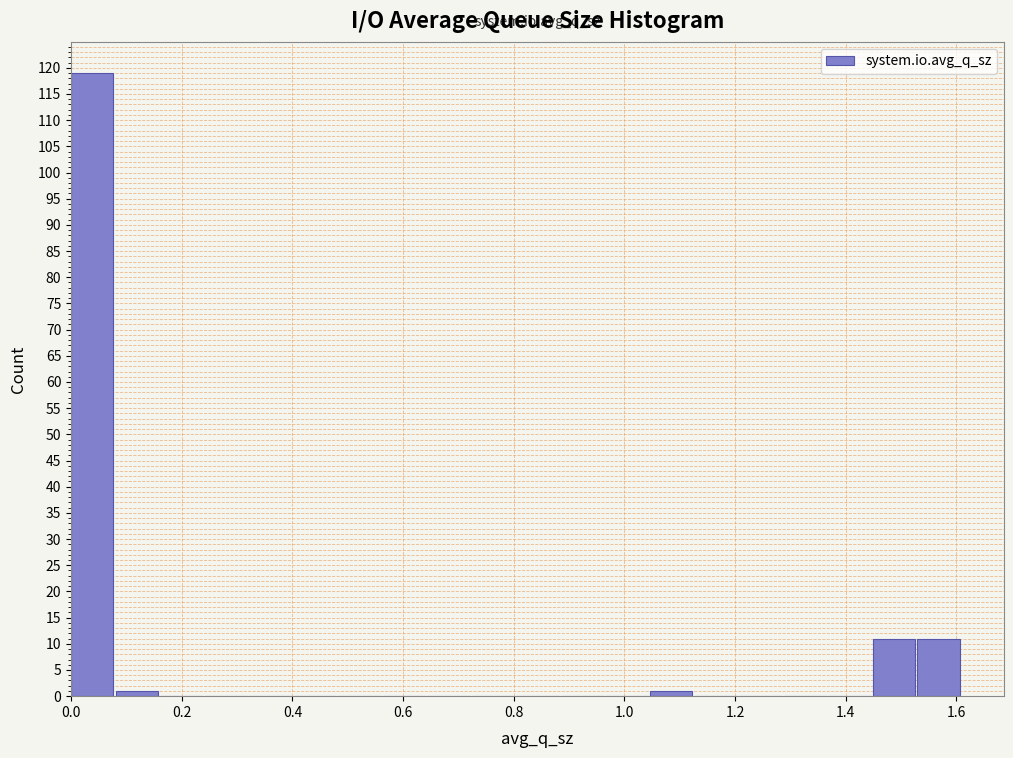

Reading left to right, list every bar in this chart as the range it spans on the x-axis followed by its height. Neither the bar edges nor the heights are printed on the chart, so give them approximately, as read against the axes.

0.00 to 0.08: 119
0.08 to 0.16: 1
0.16 to 0.24: 0
0.24 to 0.32: 0
0.32 to 0.40: 0
0.40 to 0.48: 0
0.48 to 0.56: 0
0.56 to 0.64: 0
0.64 to 0.72: 0
0.72 to 0.80: 0
0.80 to 0.88: 0
0.88 to 0.96: 0
0.96 to 1.04: 0
1.04 to 1.12: 1
1.12 to 1.20: 0
1.20 to 1.28: 0
1.28 to 1.36: 0
1.36 to 1.44: 0
1.44 to 1.52: 11
1.52 to 1.62: 11